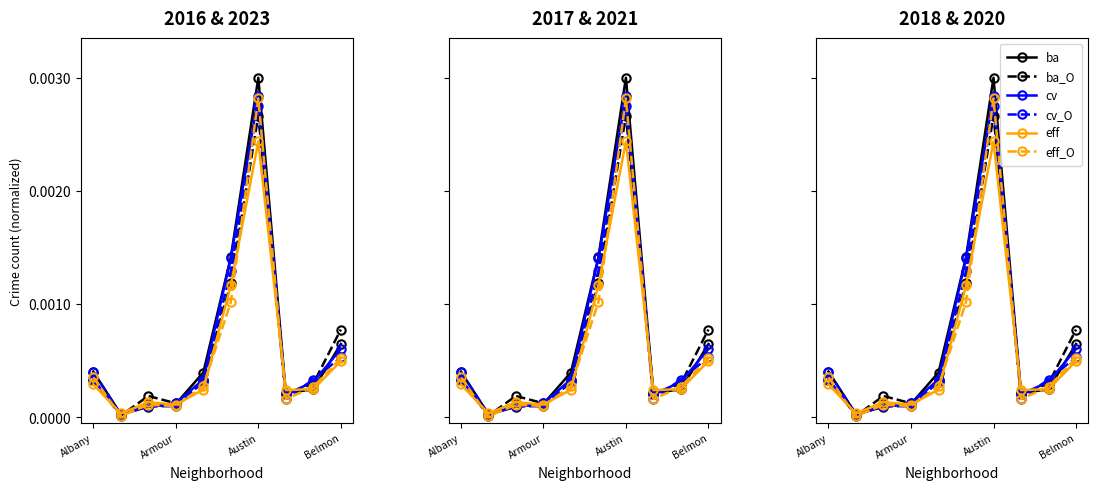

How many lines are shown in the chart?

6